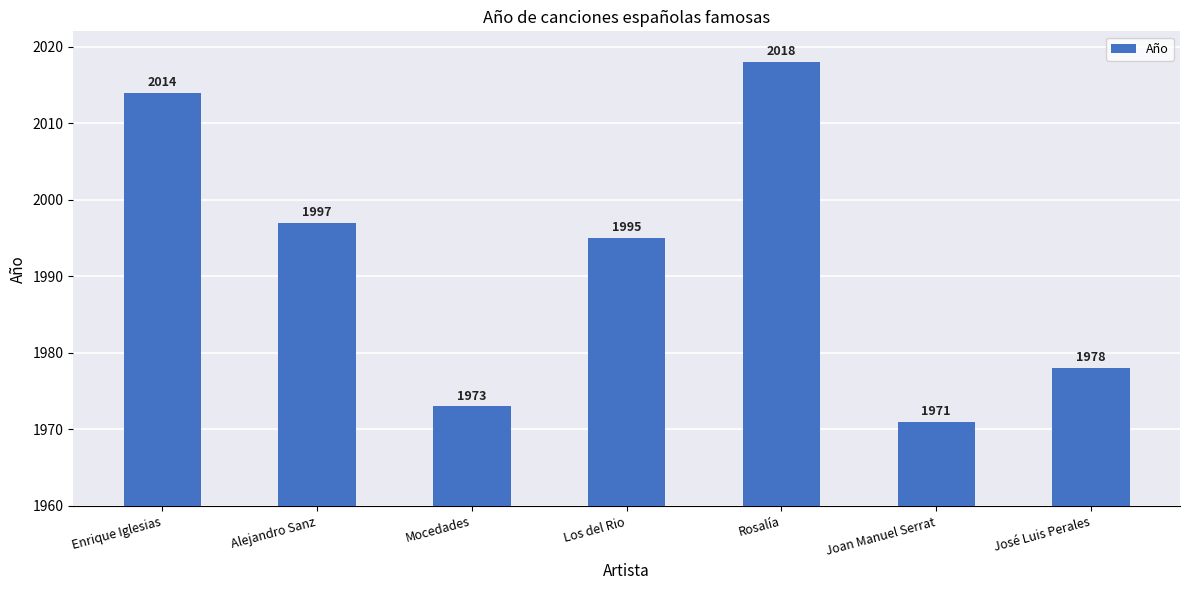

What is the difference between the maximum and second lowest values?

45